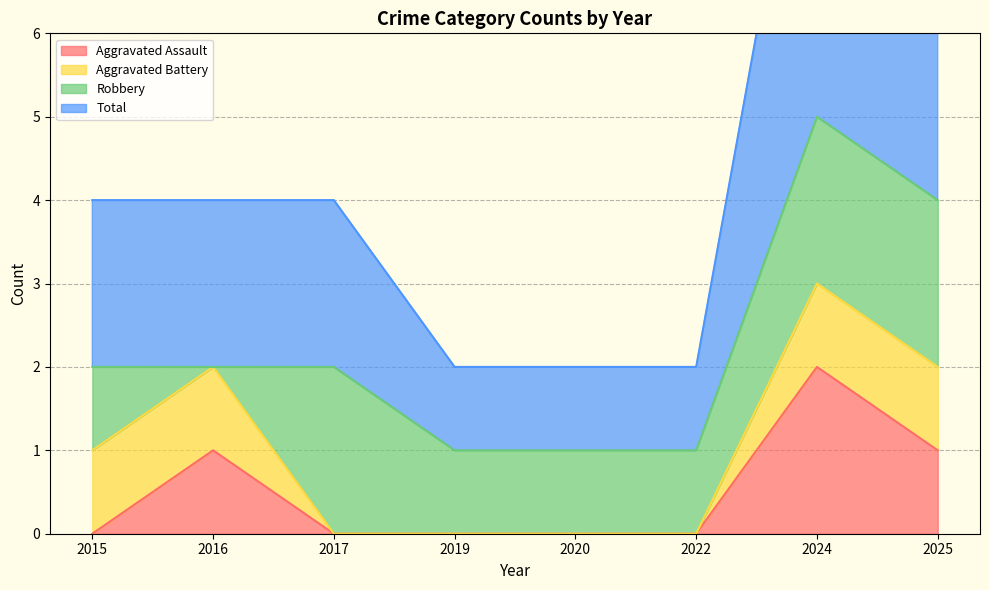

Which has a higher value, 2016 or 2024?

2024